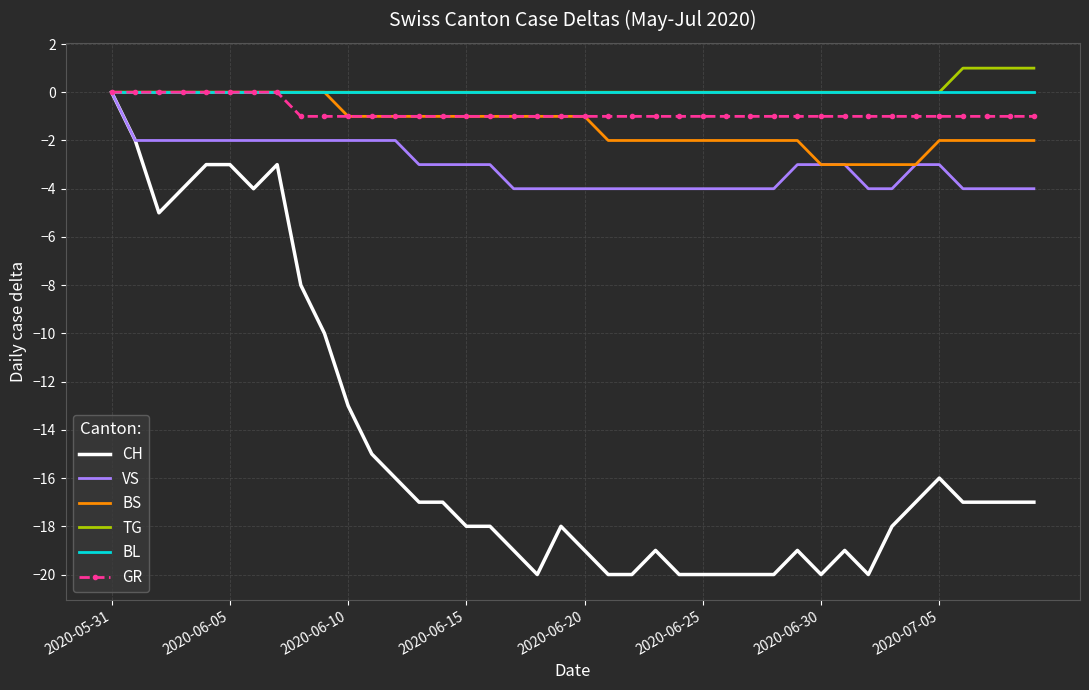

Which series has the largest range (max minus min)?

CH